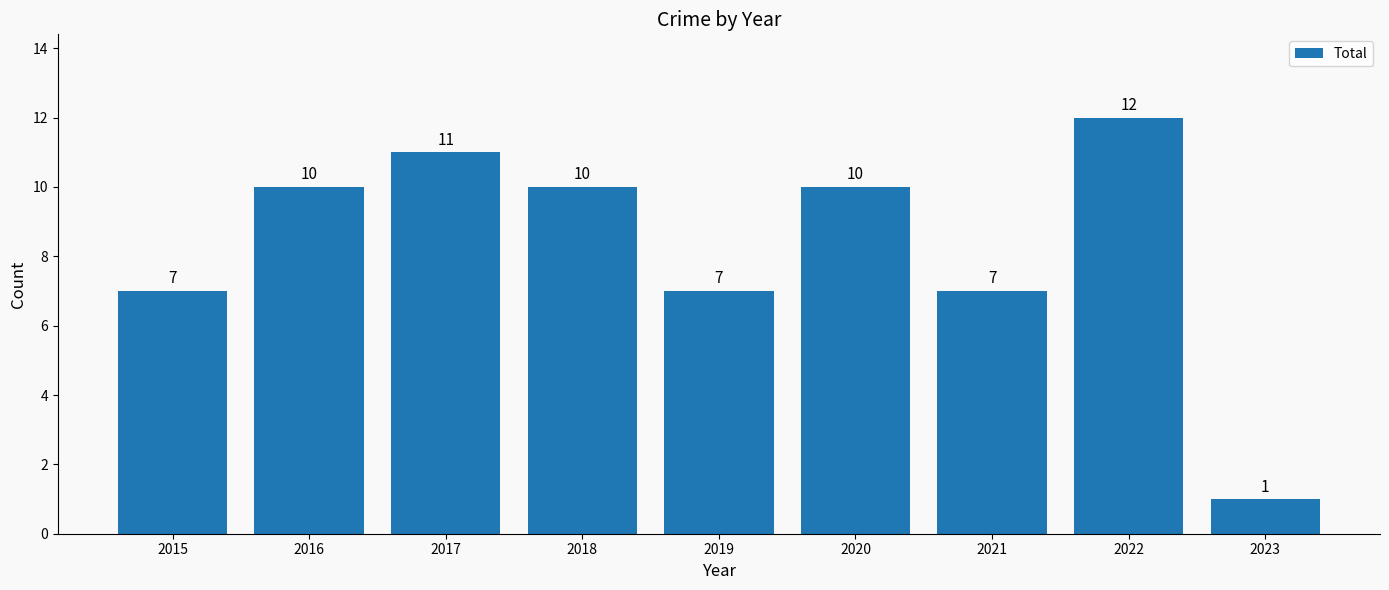

The value at 2018 is 10. True or false?

True